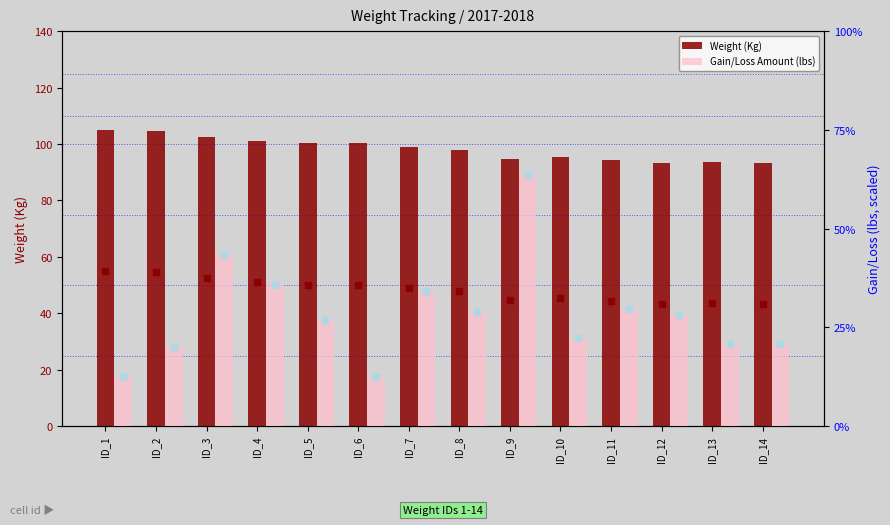

Which series contains the highest Y value?

Weight (Kg)